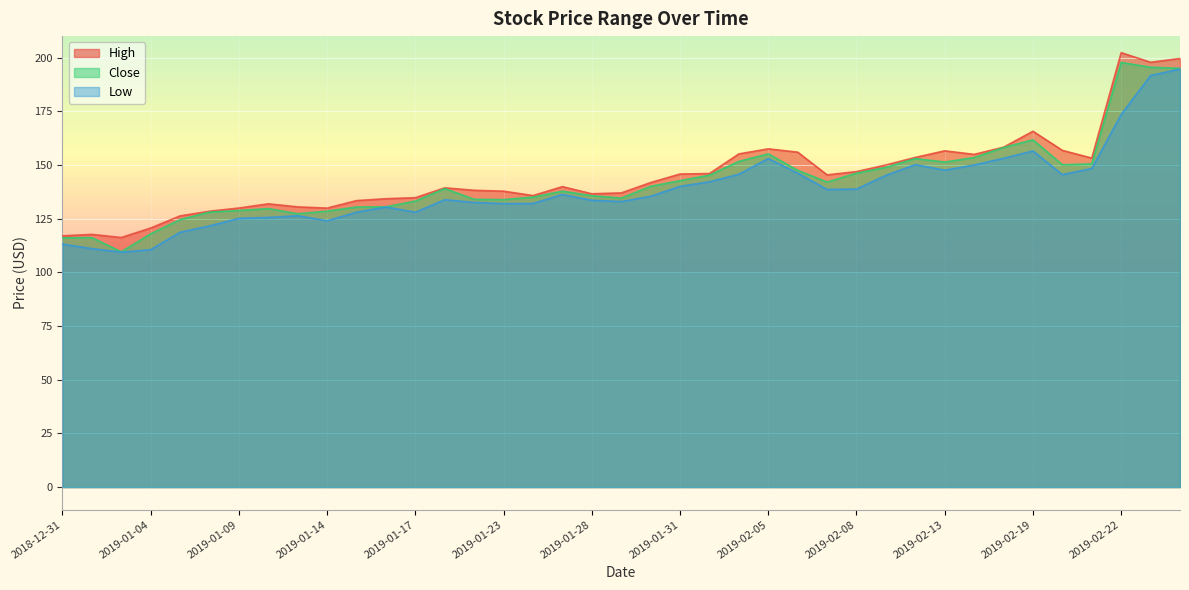

Reading left to right, extract all data points from this chart.

High: 117.0	117.7	116.2	120.6	126.3	128.5	129.9	131.9	130.5	129.9	133.4	134.3	134.8	139.3	138.2	137.8	135.7	139.9	136.6	137.0	141.8	145.8	146.0	155.2	157.5	156.0	145.4	146.9	150.0	153.5	156.6	154.9	158.3	165.7	156.8	153.2	202.3	197.8	199.6
Close: 116.1	116.2	109.6	117.9	124.6	128.1	128.8	129.7	127.3	128.5	130.4	130.5	133.2	139.0	134.0	133.8	135.0	137.8	135.7	134.6	140.1	142.7	145.3	151.7	155.2	147.5	142.0	146.2	148.9	153.0	151.3	153.4	158.1	161.7	150.1	150.5	197.7	195.5	195.0
Low: 113.1	111.1	109.4	110.5	118.7	121.6	125.2	125.5	126.3	124.0	128.0	130.4	128.0	133.8	132.6	132.0	132.1	136.3	133.5	133.0	135.4	140.1	142.2	145.7	153.0	146.2	138.6	138.8	145.2	150.2	147.6	150.0	153.1	156.5	145.5	148.4	173.5	191.6	194.7